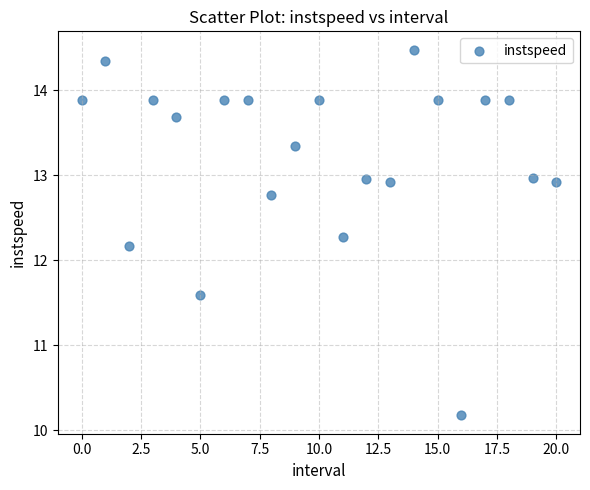

What Y value in the scatter plot is closest to 12?

12.2